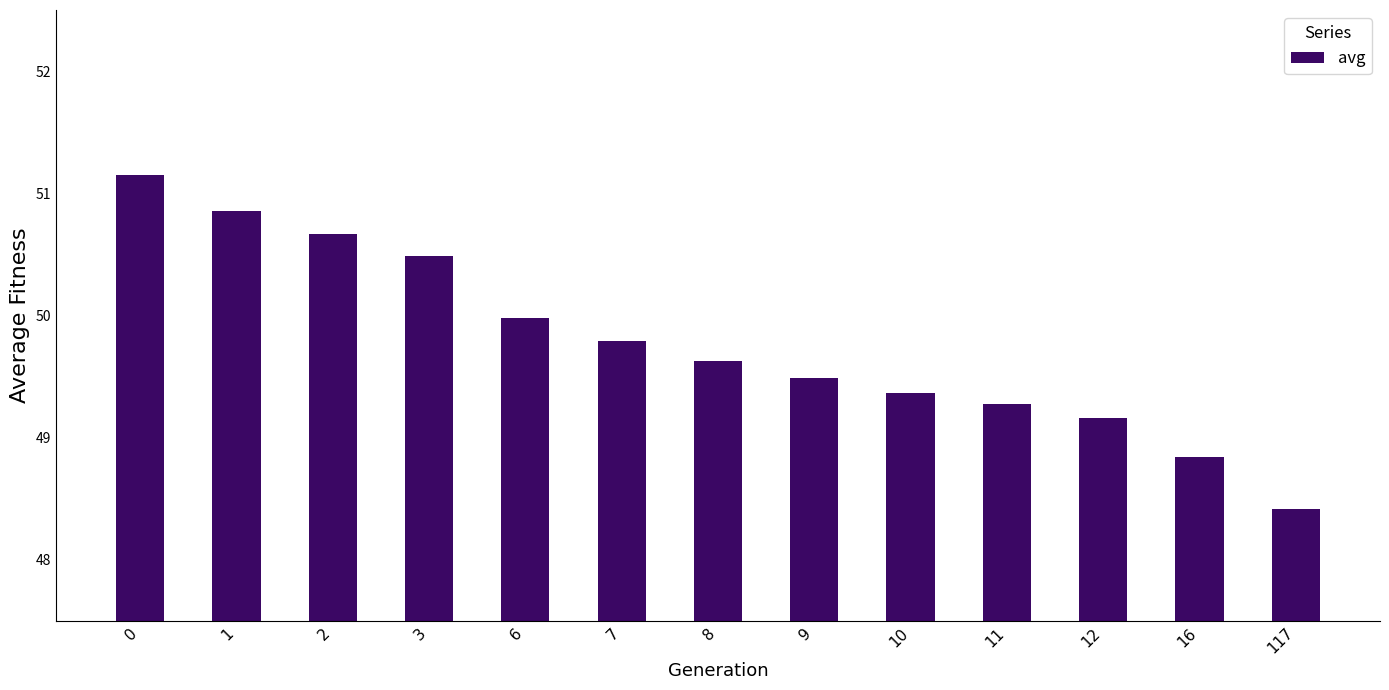

Does the chart contain stacked bars?

No